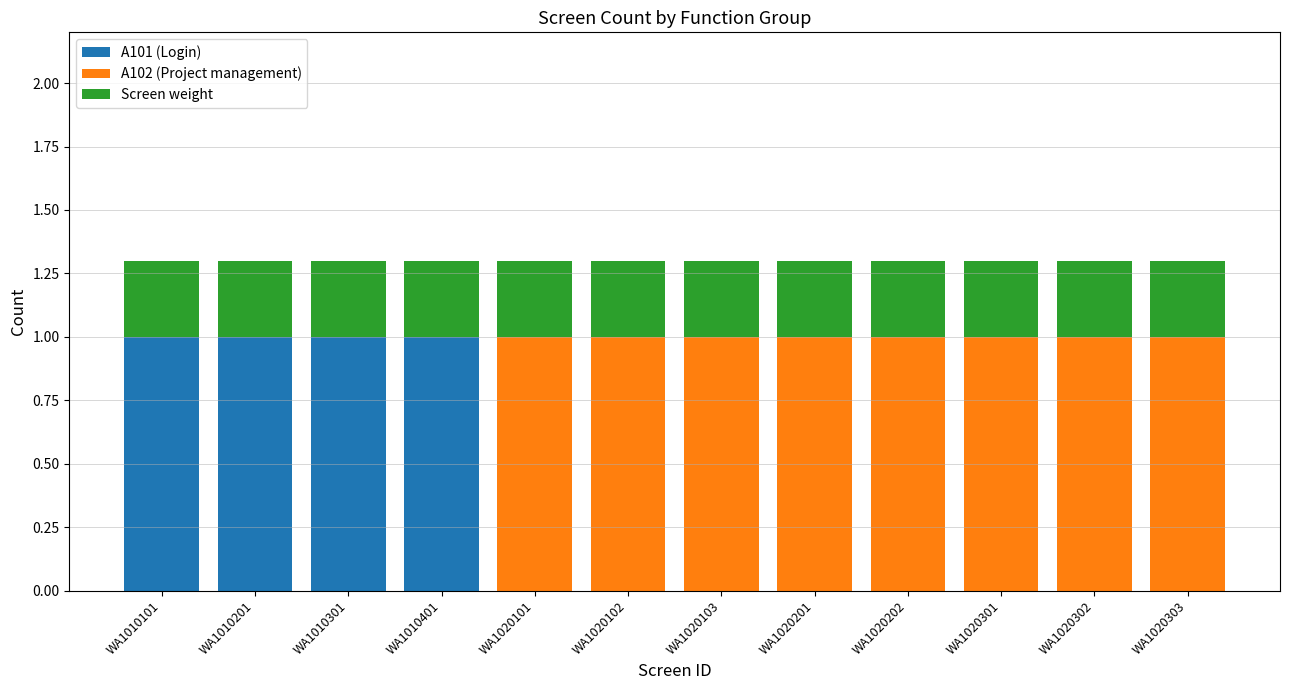

Are the bars grouped side by side (vs. stacked)?

No